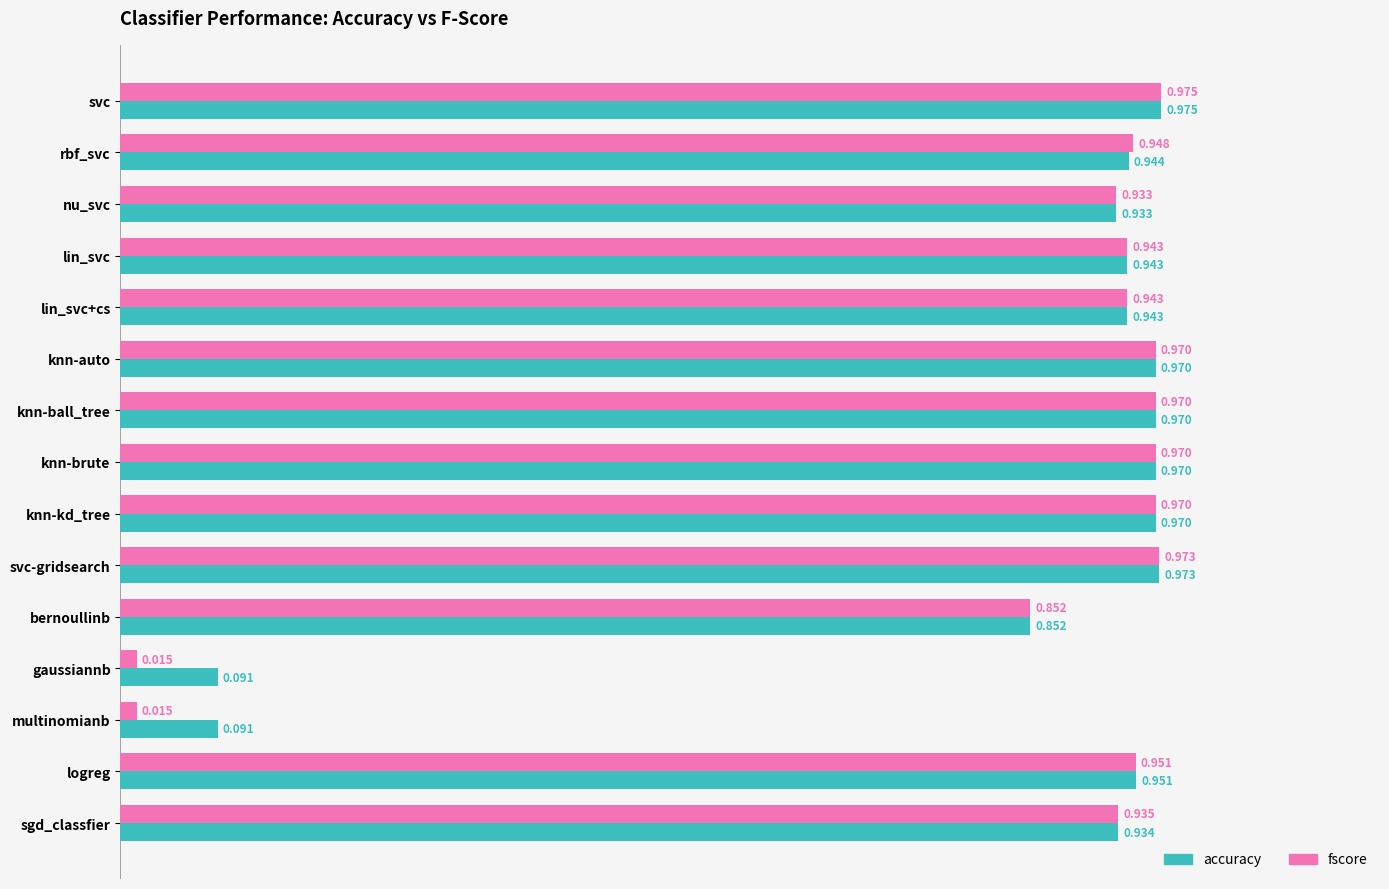

What are all the series names shown in the legend?

accuracy, fscore